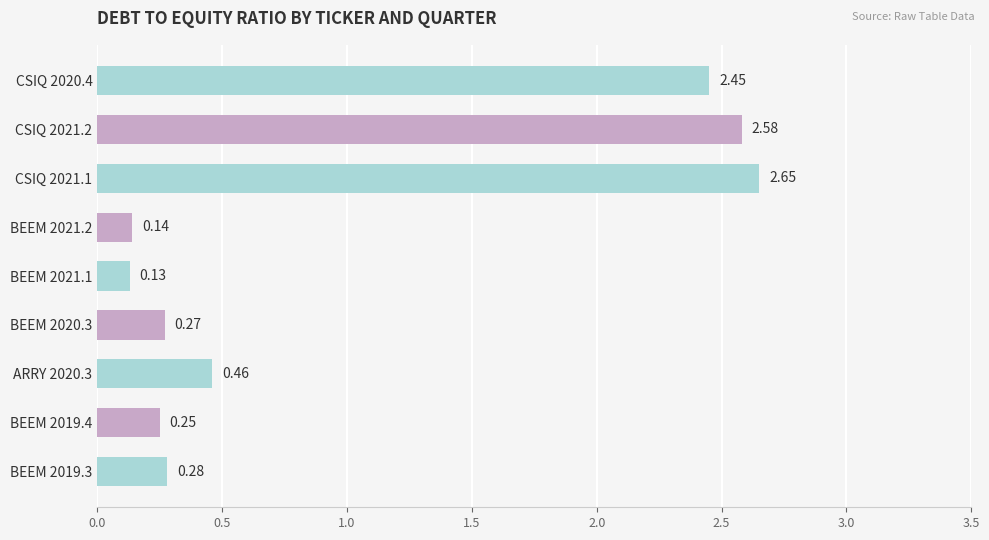

What is the change in value from CSIQ 2020.4 to CSIQ 2021.1?

+0.2